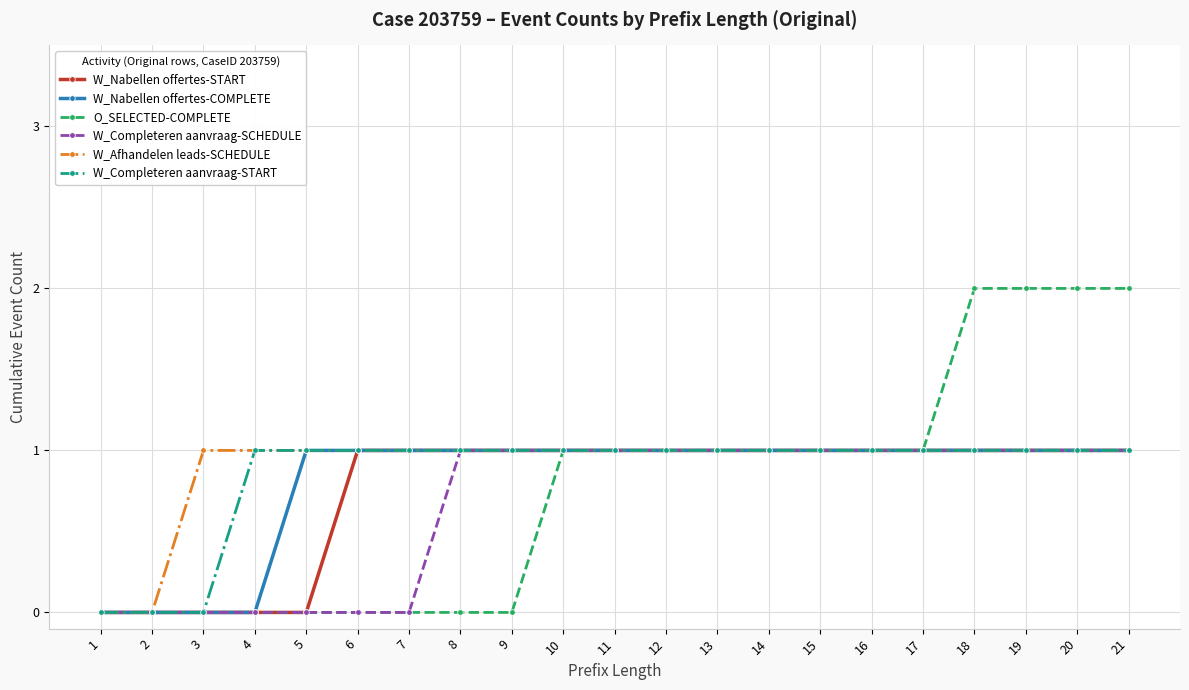

Which series has the largest total across all categories?

W_Afhandelen leads-SCHEDULE